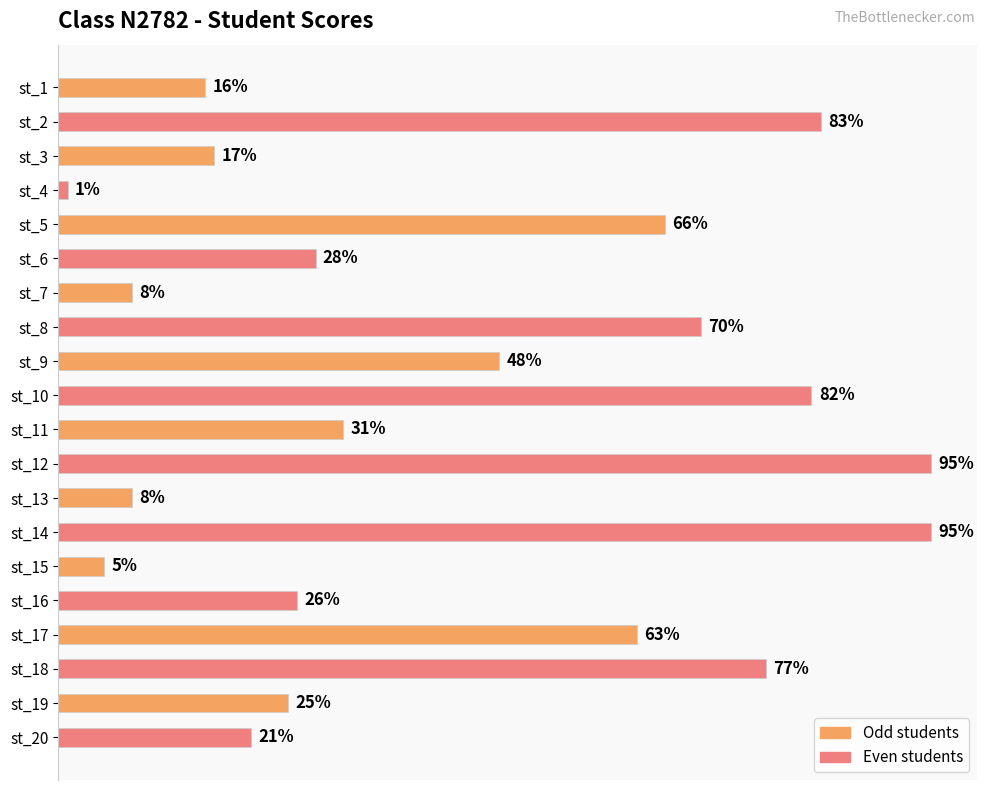

Which has a higher value, st_11 or st_2?

st_2